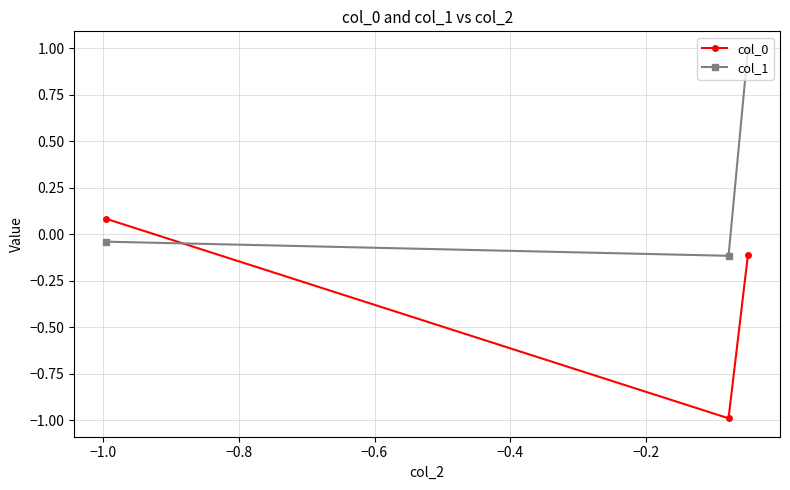

Which series has the largest total across all categories?

col_1